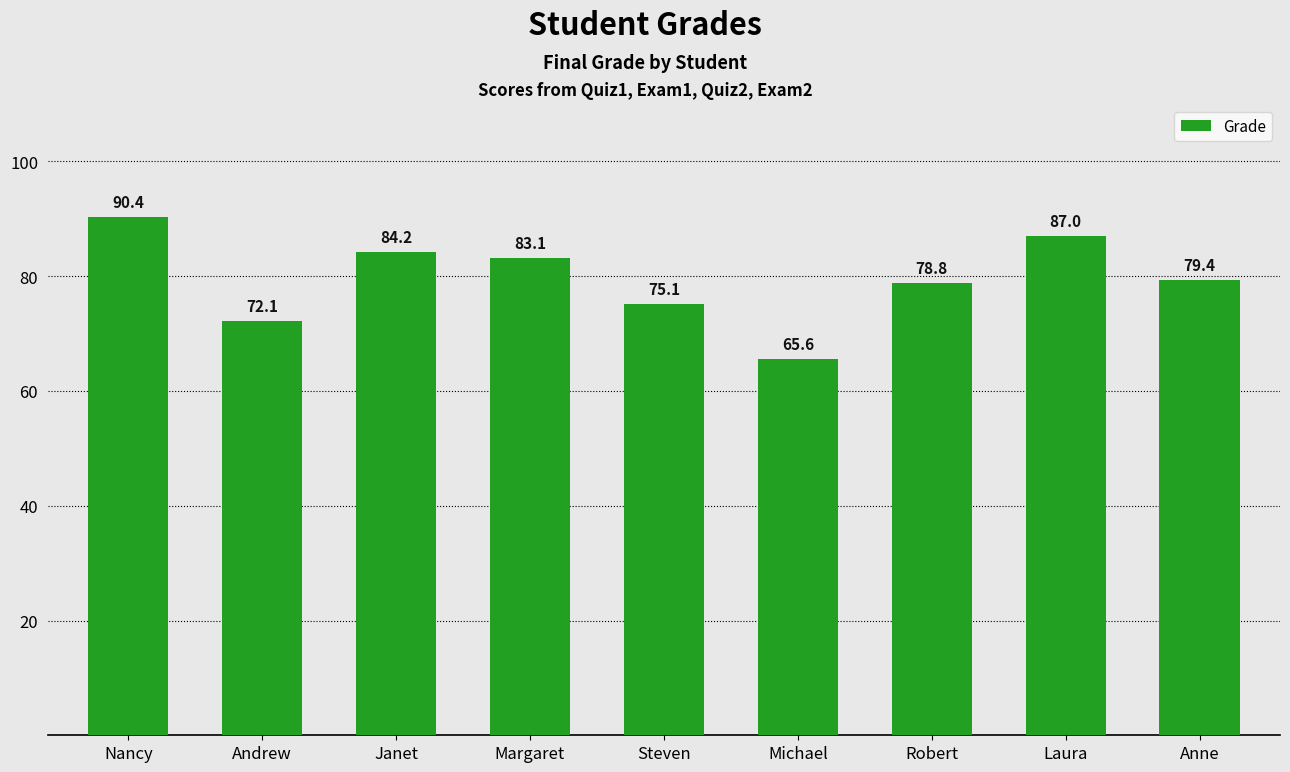

What is the approximate value at Robert?

78.8